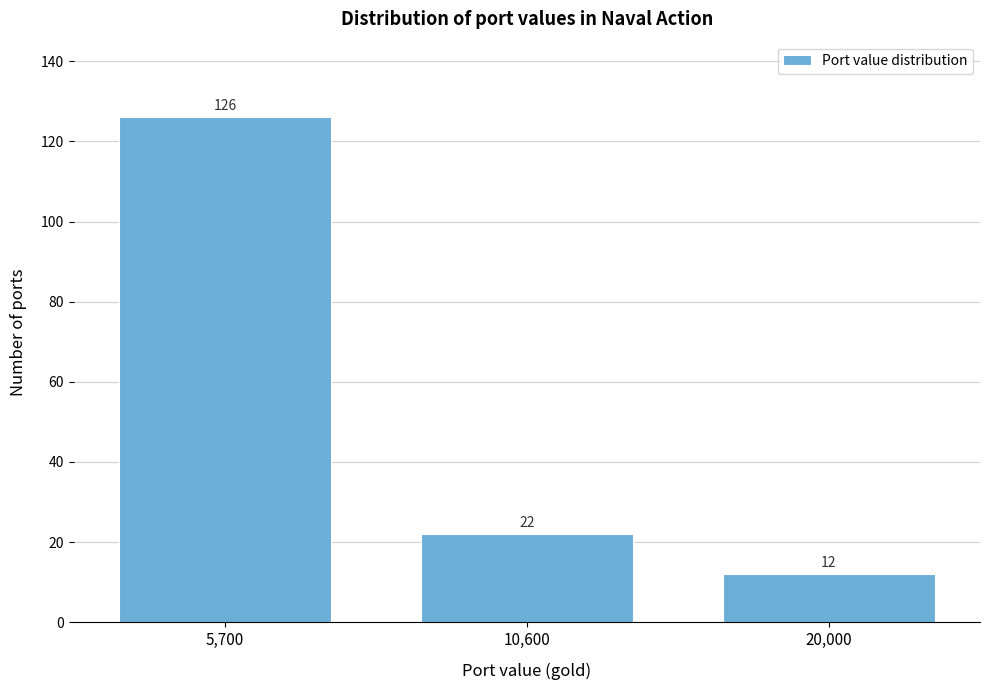

Reading left to right, transcribe all the data shown in this chart.

126	22	12